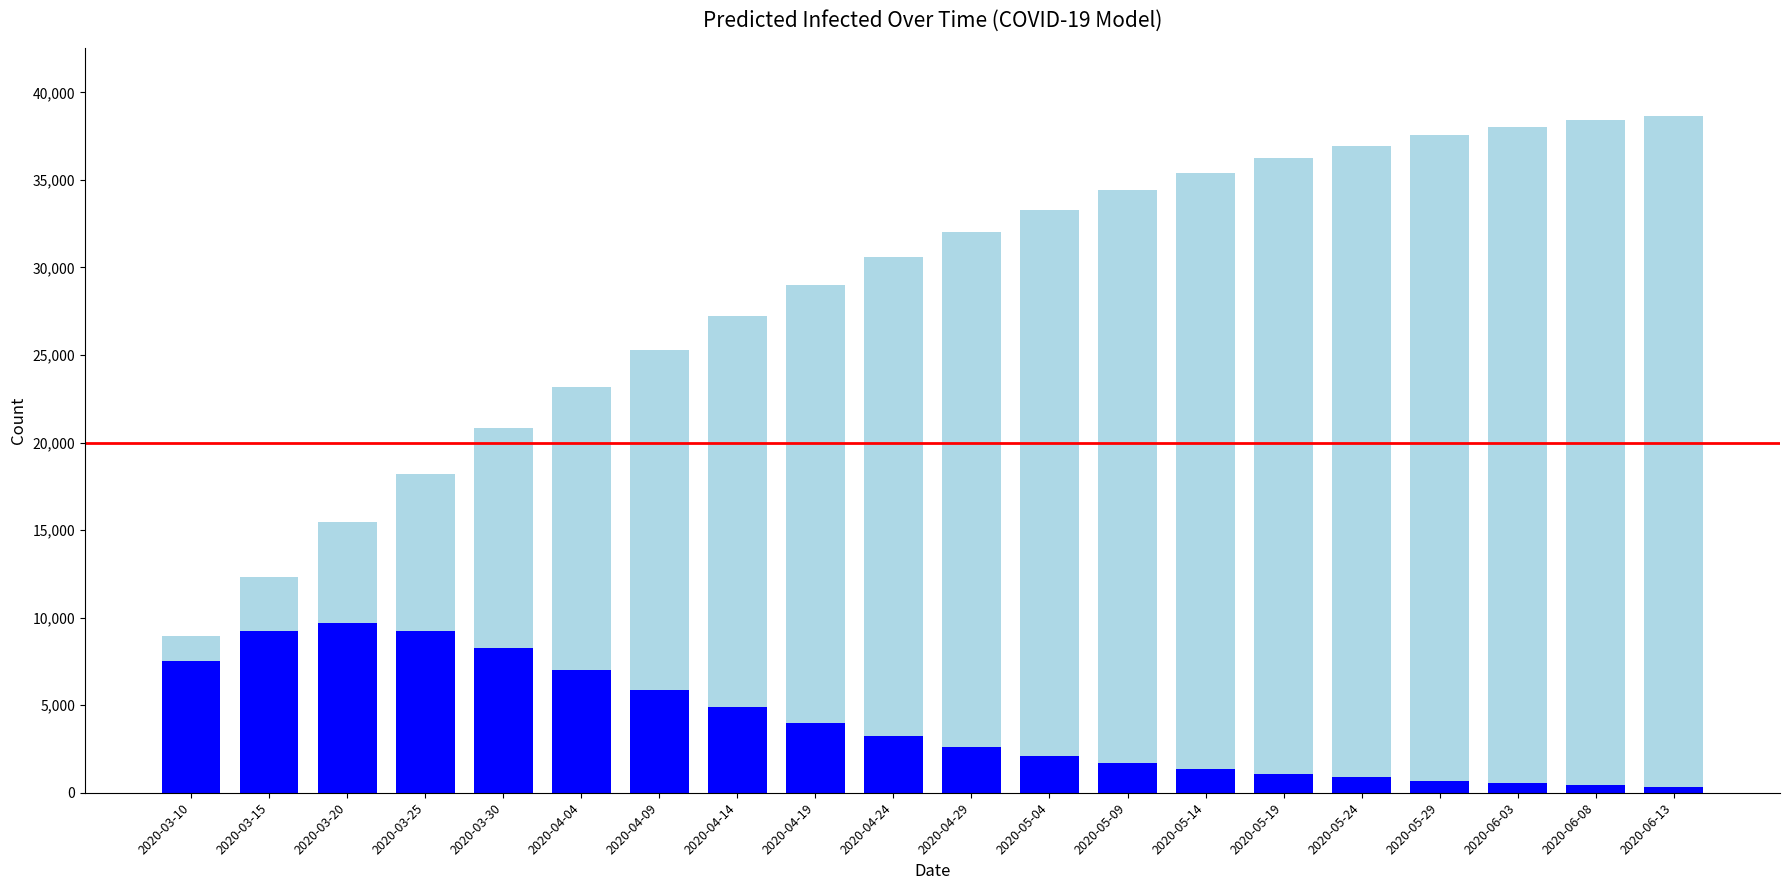

Is it true that predicted_total_infected_mean equals 3858 at 2020-04-04?

False